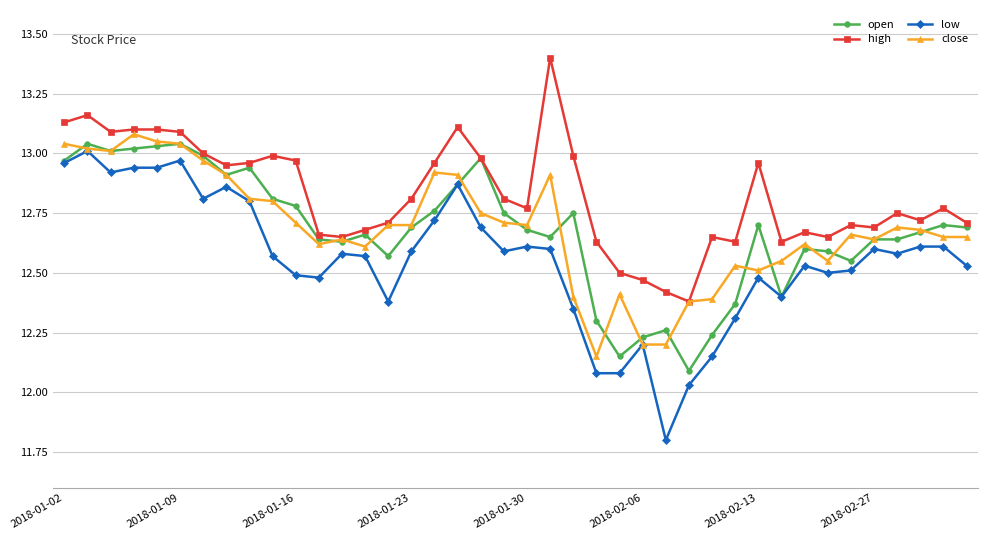

What is the greatest value displayed?

13.4